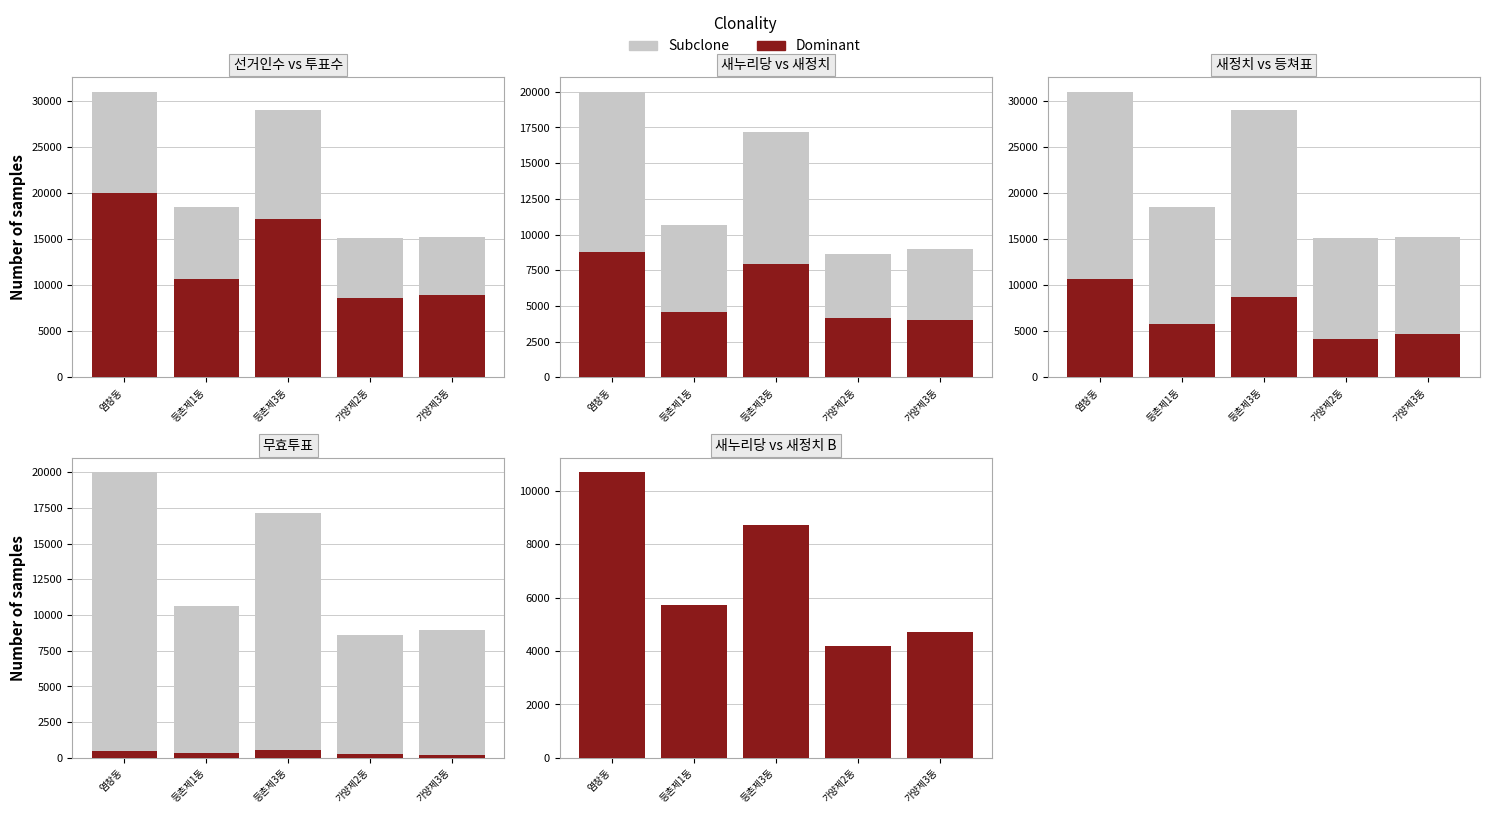

Rank the categories by 무효투표 value from highest to lowest.

등촌제3동, 염창동, 등촌제1동, 가양제2동, 가양제3동